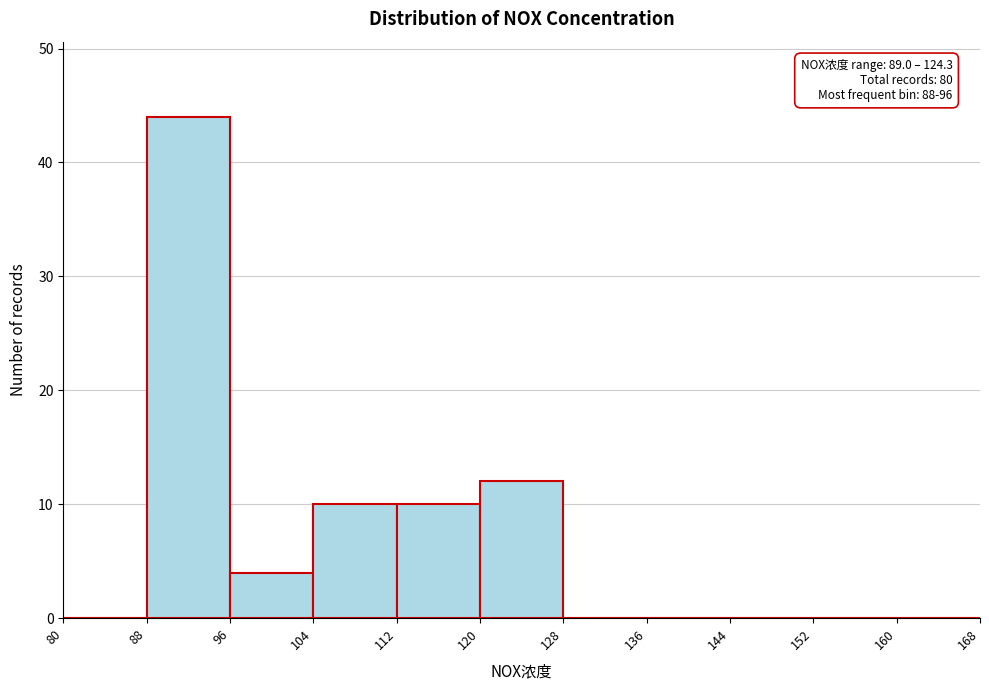

Over which range of the x-axis is the bar tallest?

88 to 96